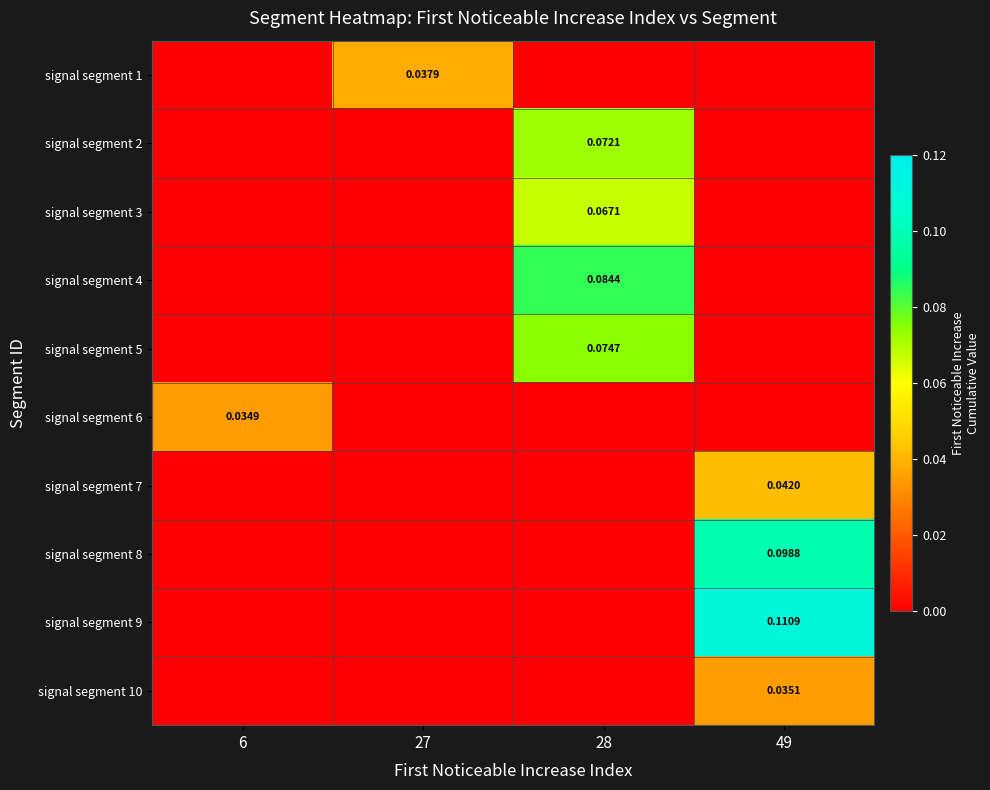

True or false: signal segment 7 has a value of 0.0 at 27.

True